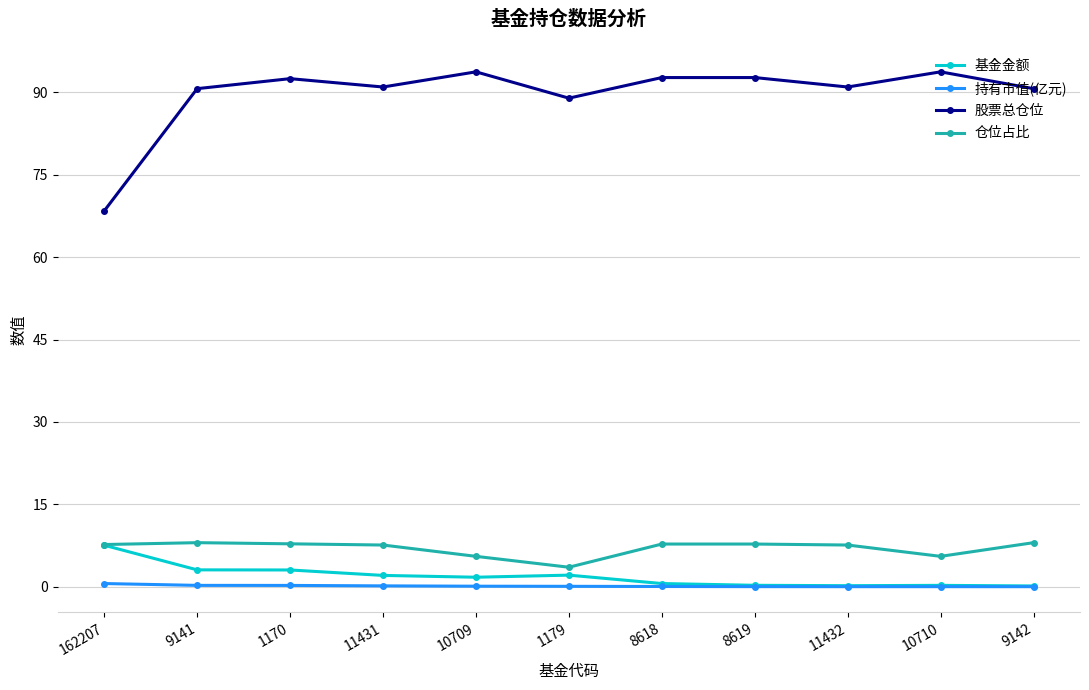

Is the value of 持有市值(亿元) at 8618 greater than the value of 股票总仓位 at 9142?

No